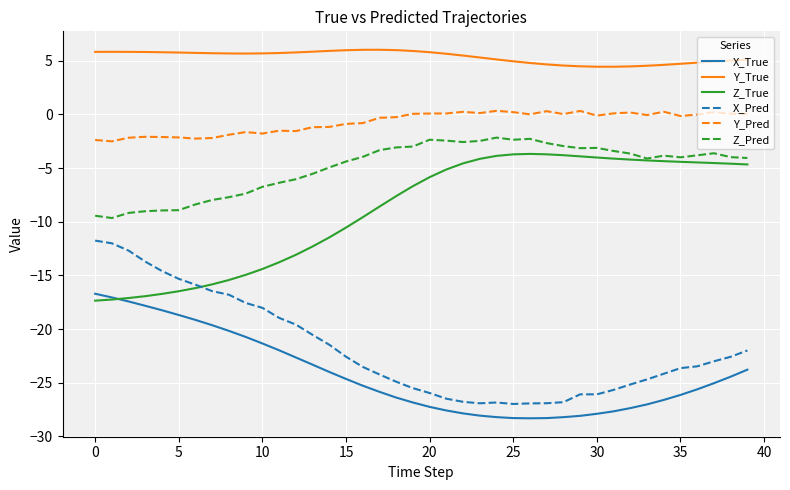

Which series has the largest total across all categories?

Y_True